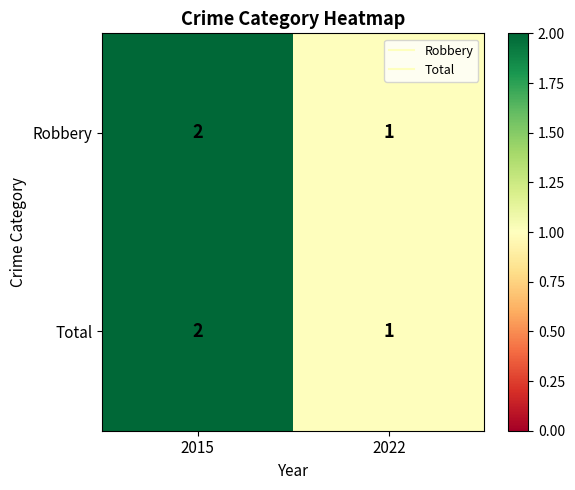

True or false: Robbery has a value of 2 at 2022.

False